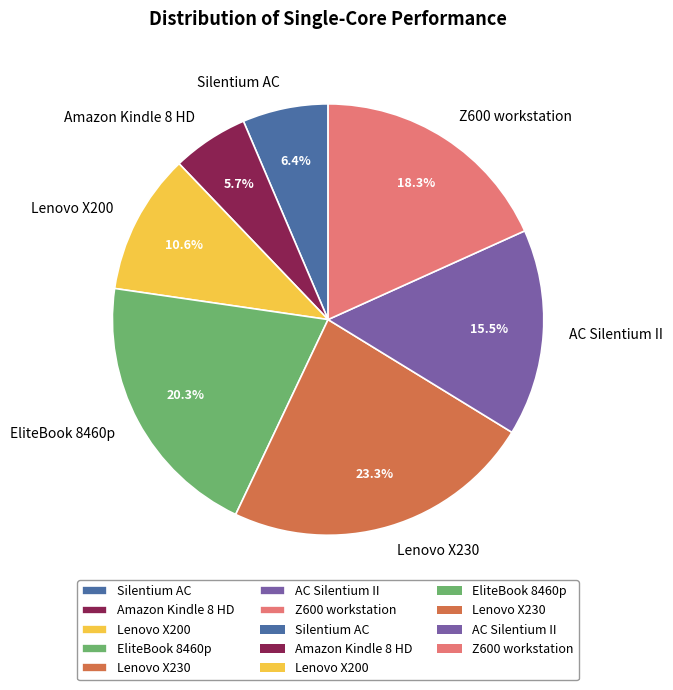

The Silentium AC slice represents 6% of the pie. True or false?

True